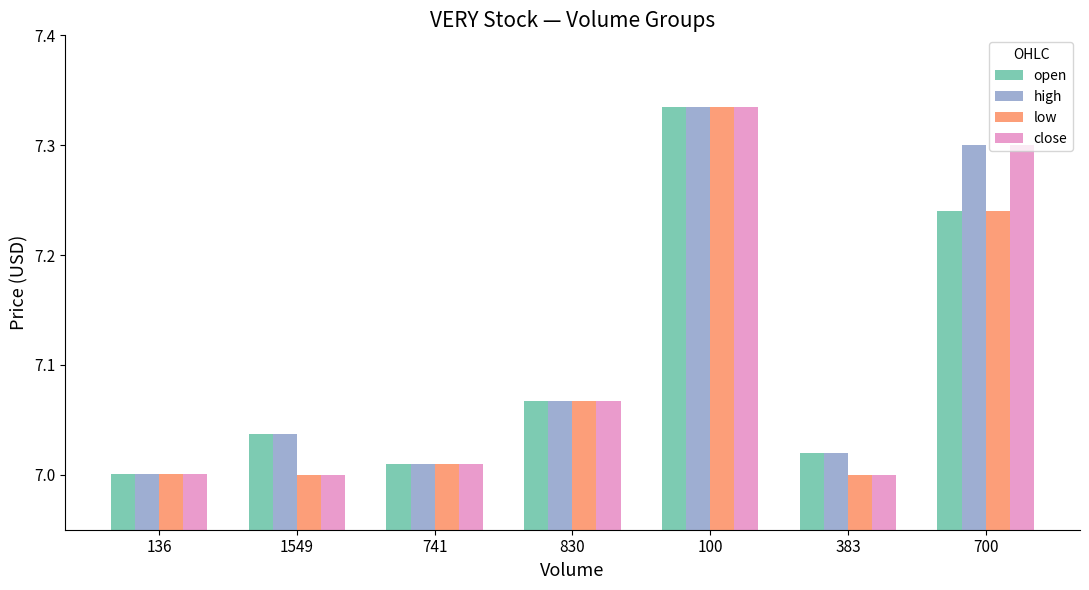

Which series has the largest total across all categories?

high